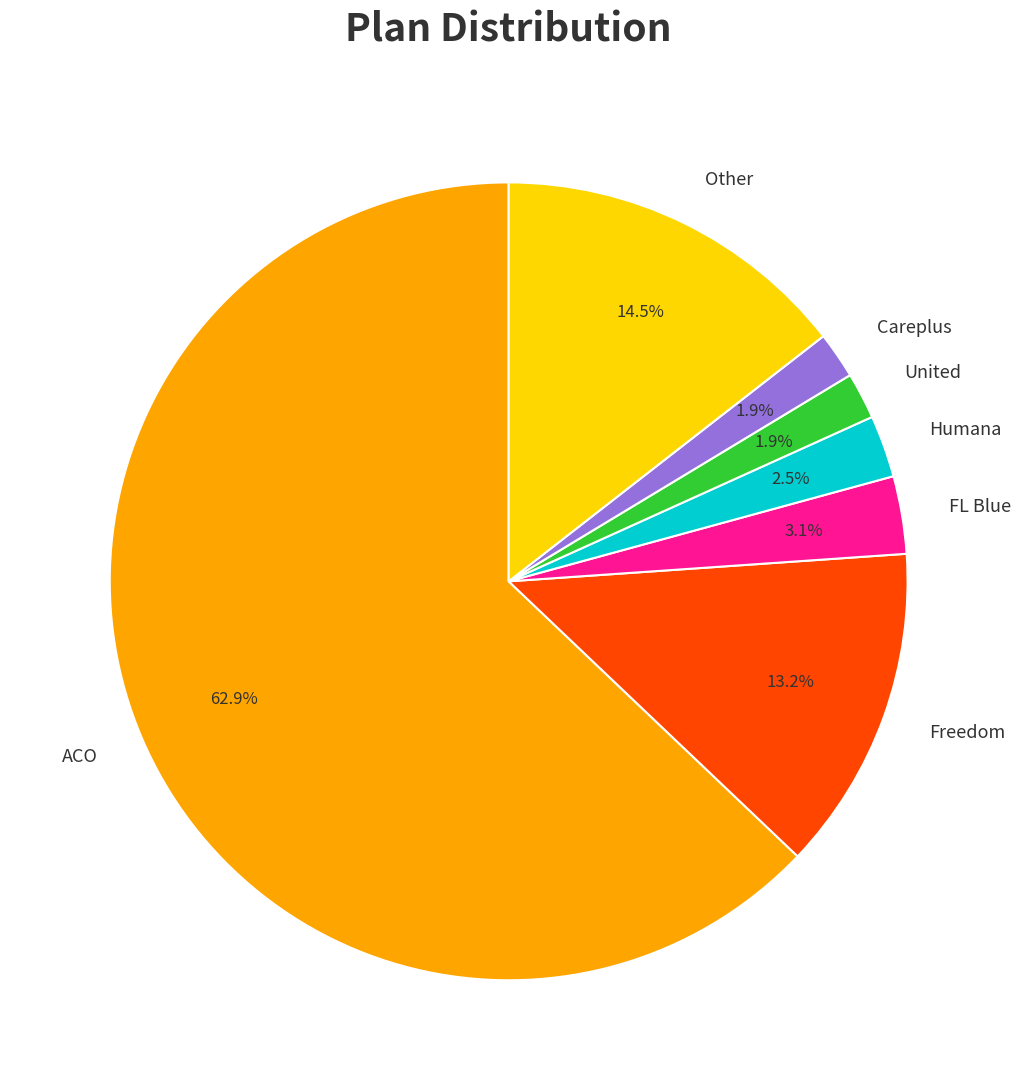

How many segments does this pie chart have?

7